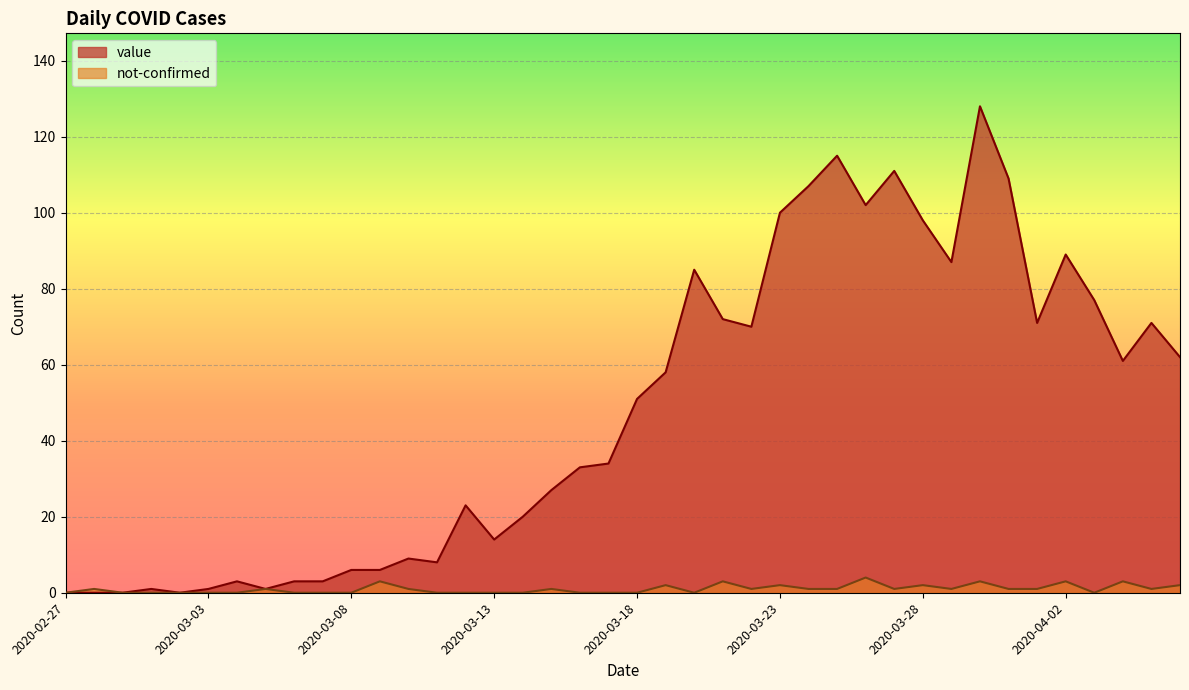

In not-confirmed, how many points are lower than both neighbors (excluding endpoints)?

6